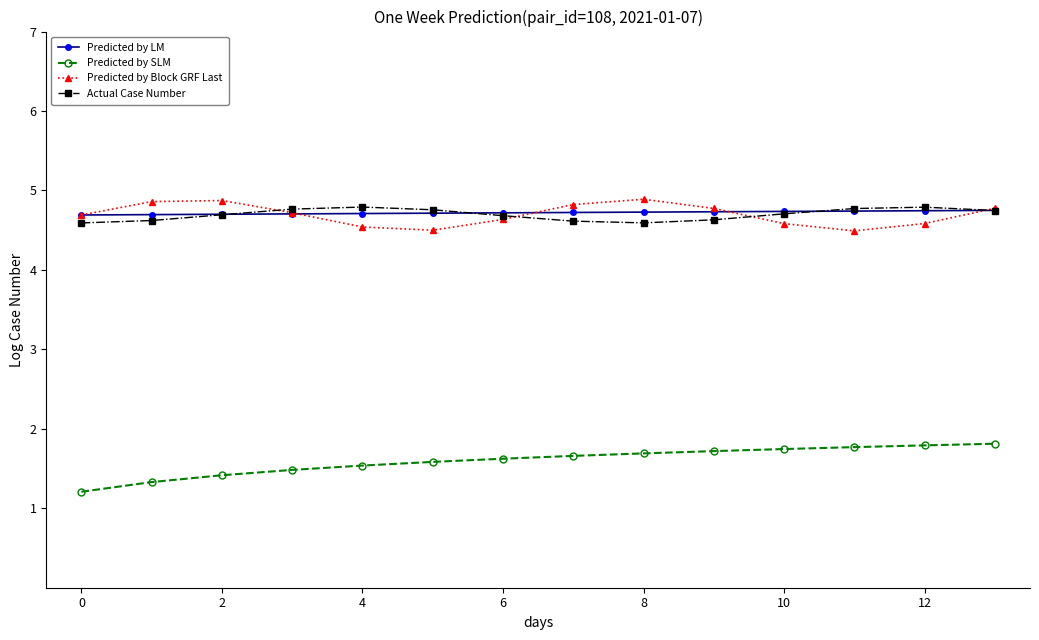

What is the average value of the Predicted by SLM series?

1.6